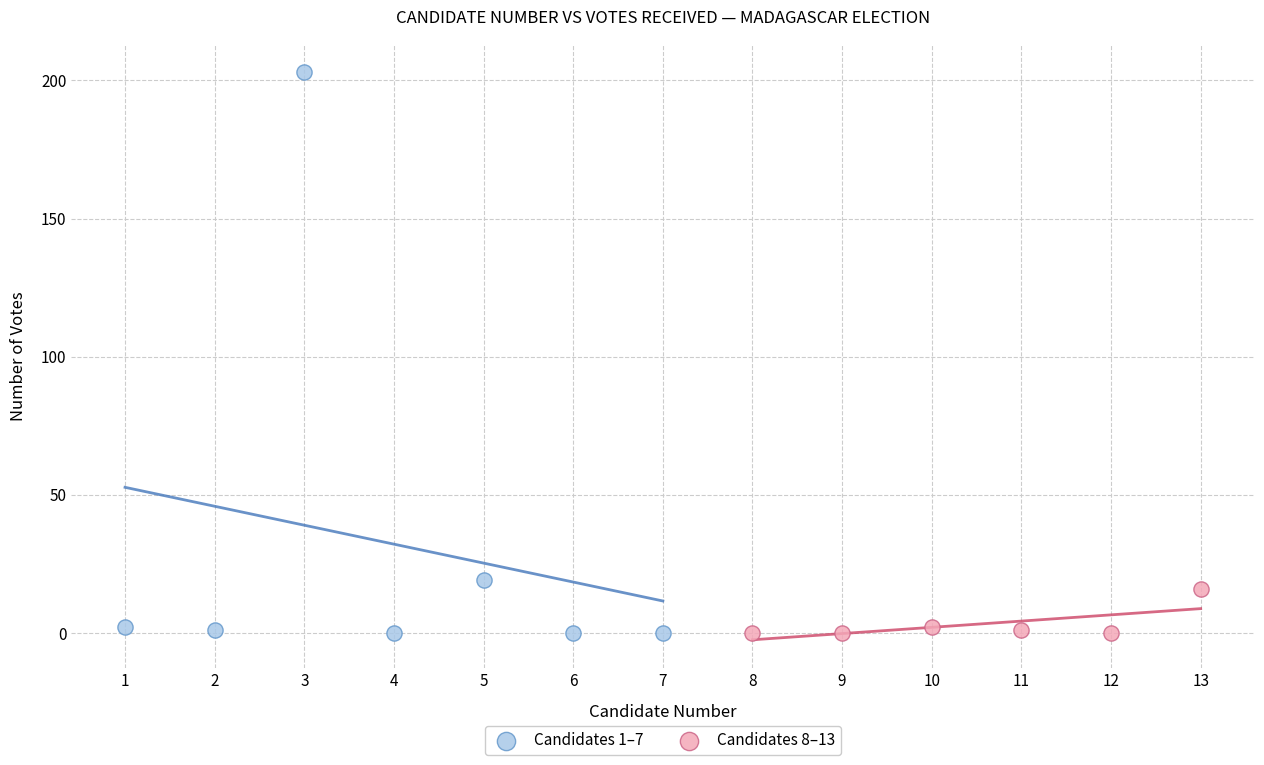

Which series contains the highest Y value?

Candidates 1–7